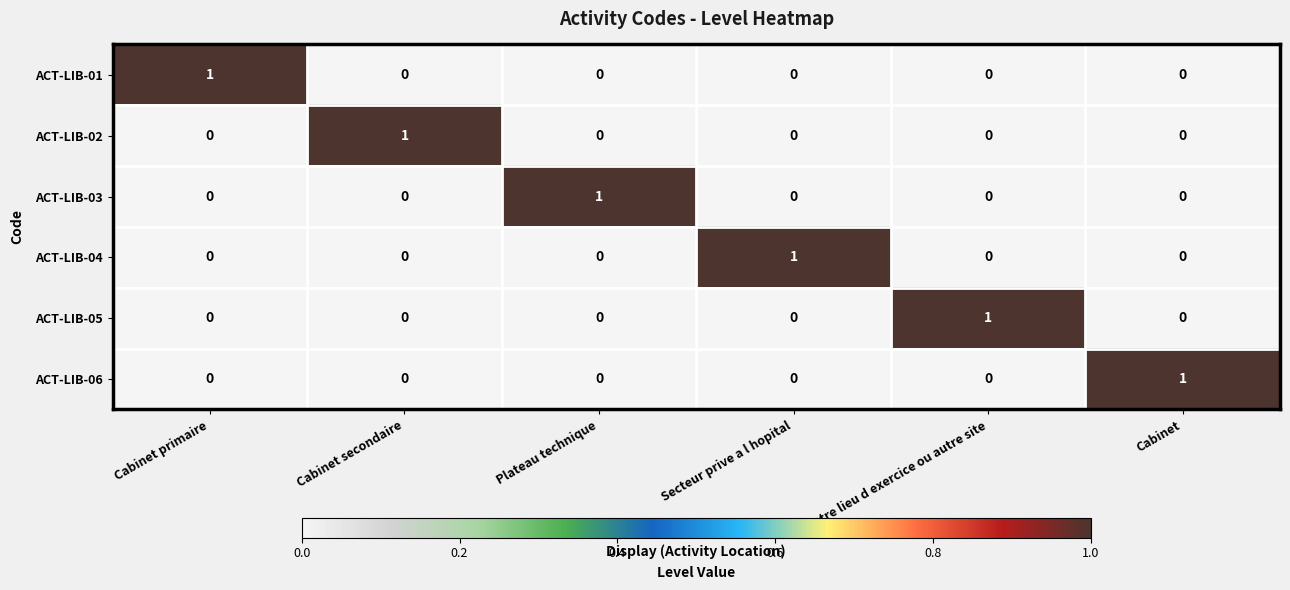

At how many categories does at least one series exceed 0?

6